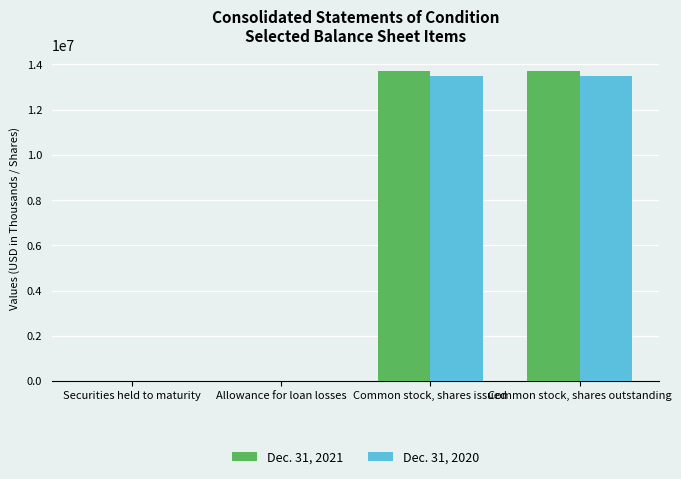

Is it true that Dec. 31, 2021 equals 6597295 at Common stock, shares outstanding?

False